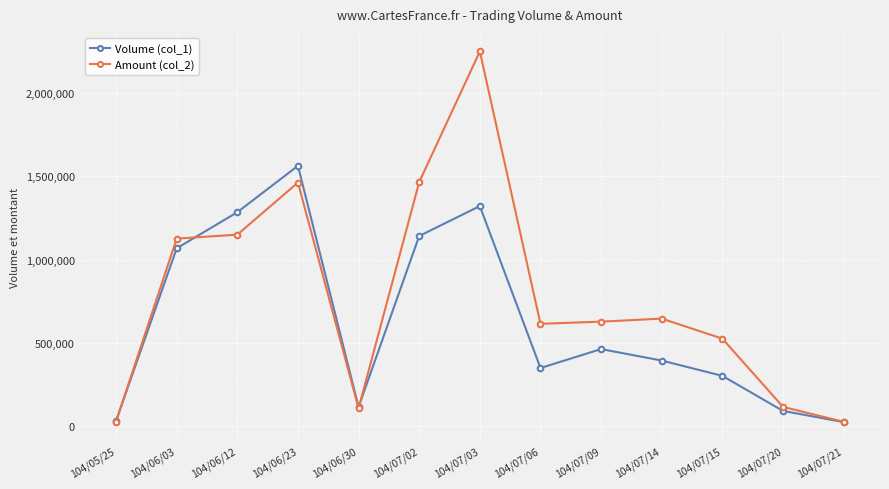

What is the difference between the maximum and second lowest values in the Volume (col_1) series?

1534000